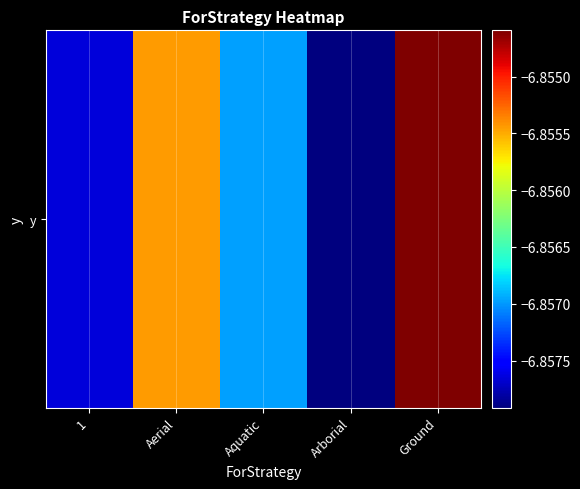

What is the minimum value shown in the chart?

-6.9